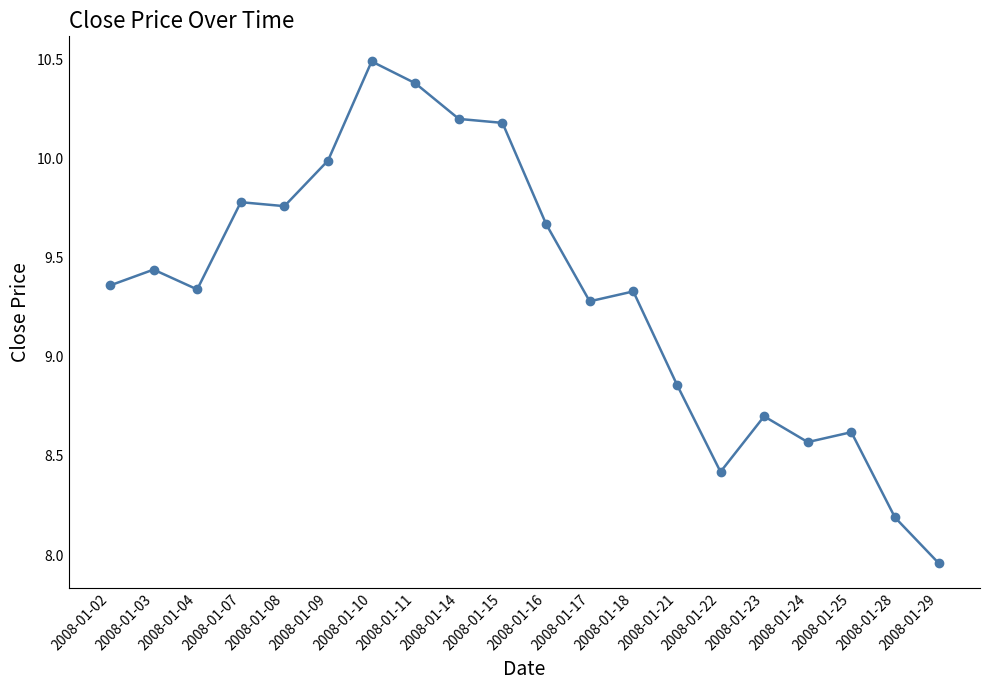

Which category has the lowest value across all series?

2008-01-29